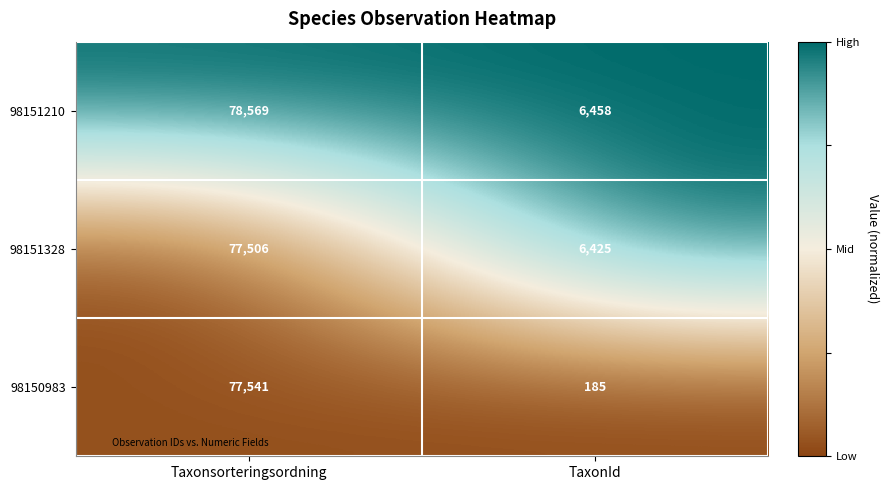

Reading left to right, list all the values displayed in this chart.

98151210: Taxonsorteringsordning=78569	TaxonId=6458
98151328: Taxonsorteringsordning=77506	TaxonId=6425
98150983: Taxonsorteringsordning=77541	TaxonId=185